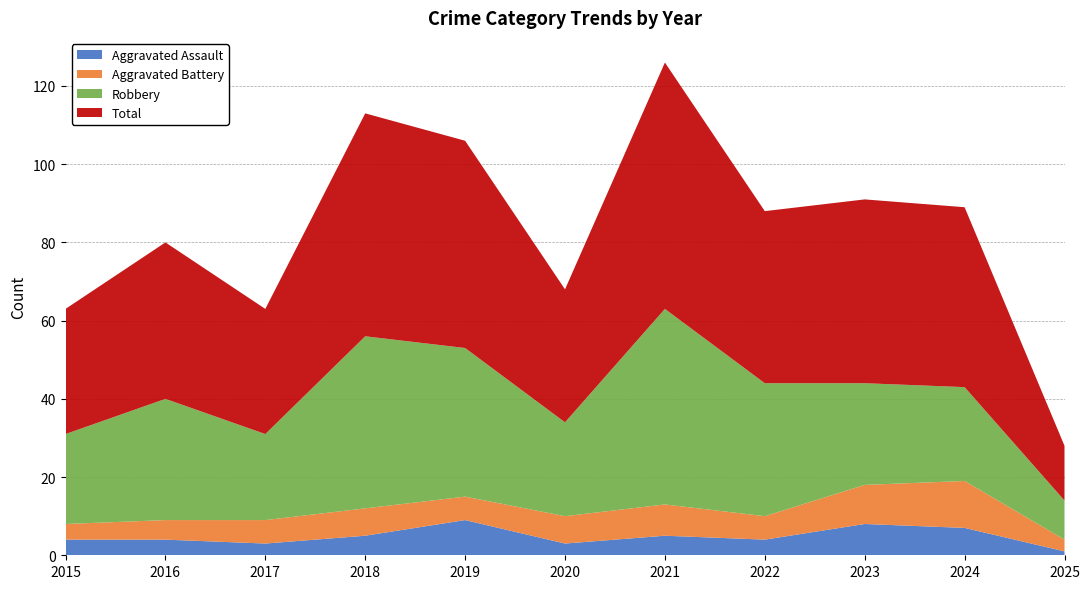

Reading left to right, transcribe all the data shown in this chart.

Aggravated Assault: 2015=4	2016=4	2017=3	2018=5	2019=9	2020=3	2021=5	2022=4	2023=8	2024=7	2025=1
Aggravated Battery: 2015=4	2016=5	2017=6	2018=7	2019=6	2020=7	2021=8	2022=6	2023=10	2024=12	2025=3
Robbery: 2015=23	2016=31	2017=22	2018=44	2019=38	2020=24	2021=50	2022=34	2023=26	2024=24	2025=10
Total: 2015=32	2016=40	2017=32	2018=57	2019=53	2020=34	2021=63	2022=44	2023=47	2024=46	2025=14